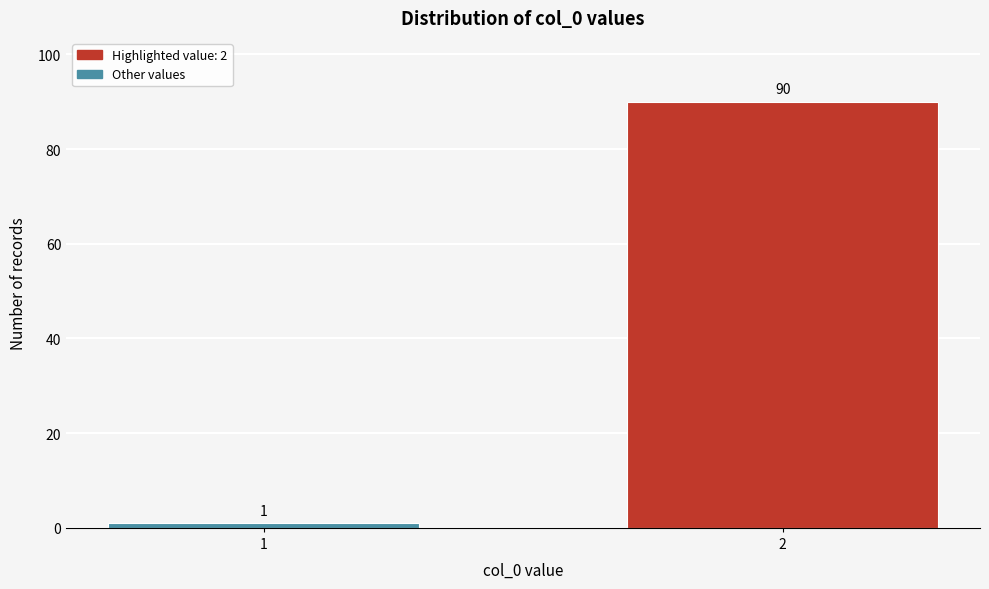

Reading left to right, what are all the values shown in this chart?

1=1	2=90